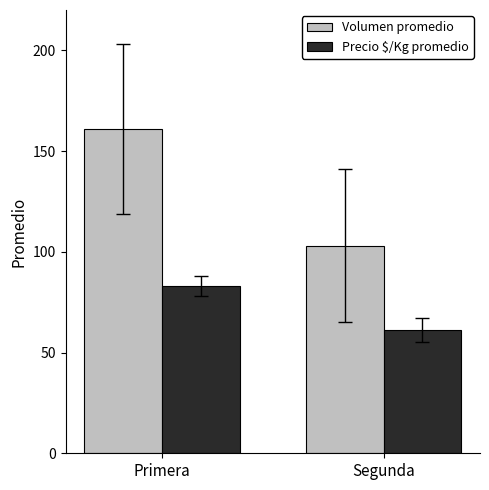

Which series has the largest range (max minus min)?

Volumen promedio